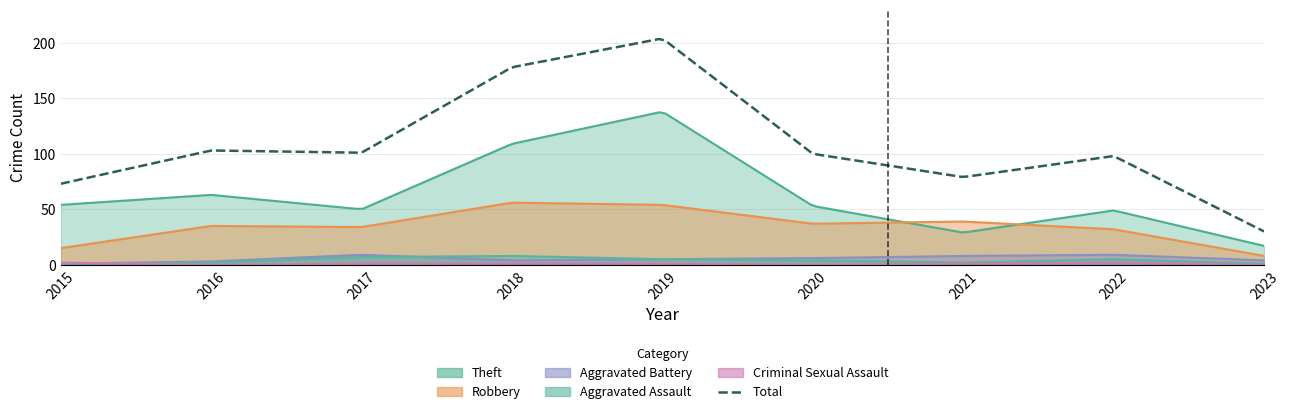

At which label does Robbery reach its minimum?

2023